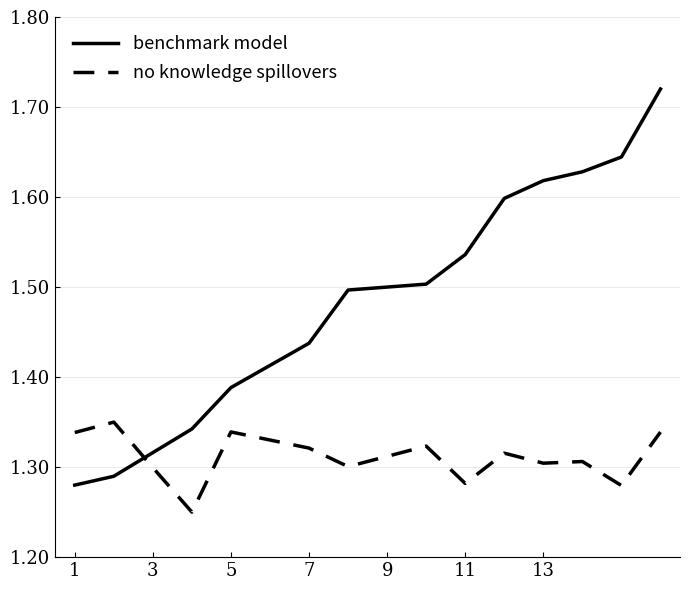

What are all the series names shown in the legend?

benchmark model, no knowledge spillovers